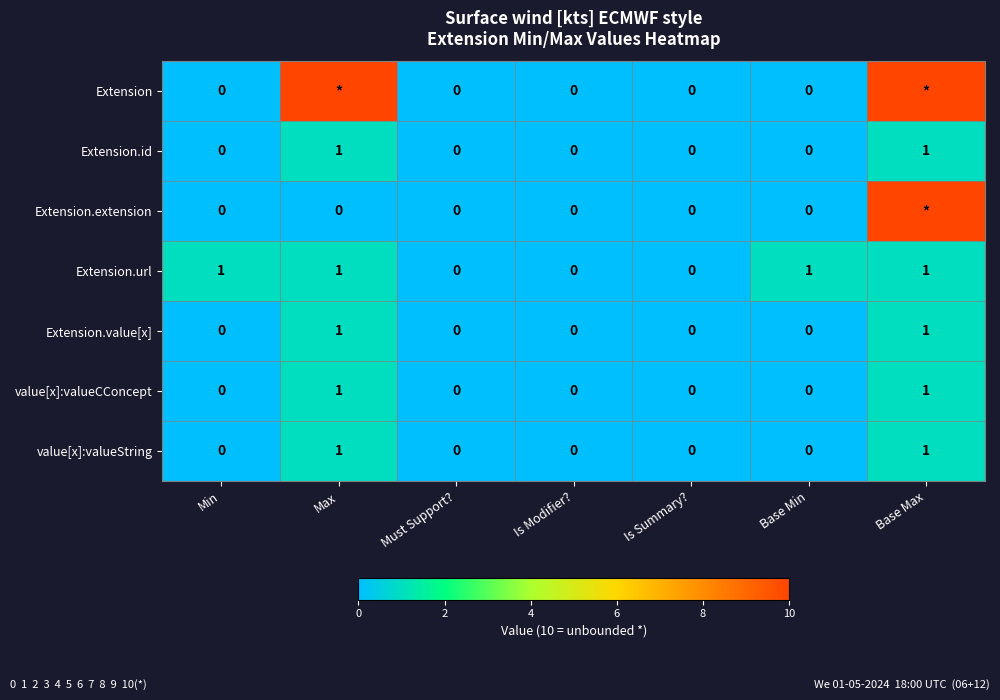

Between Is Modifier? and Must Support?, which is larger?

Is Modifier?